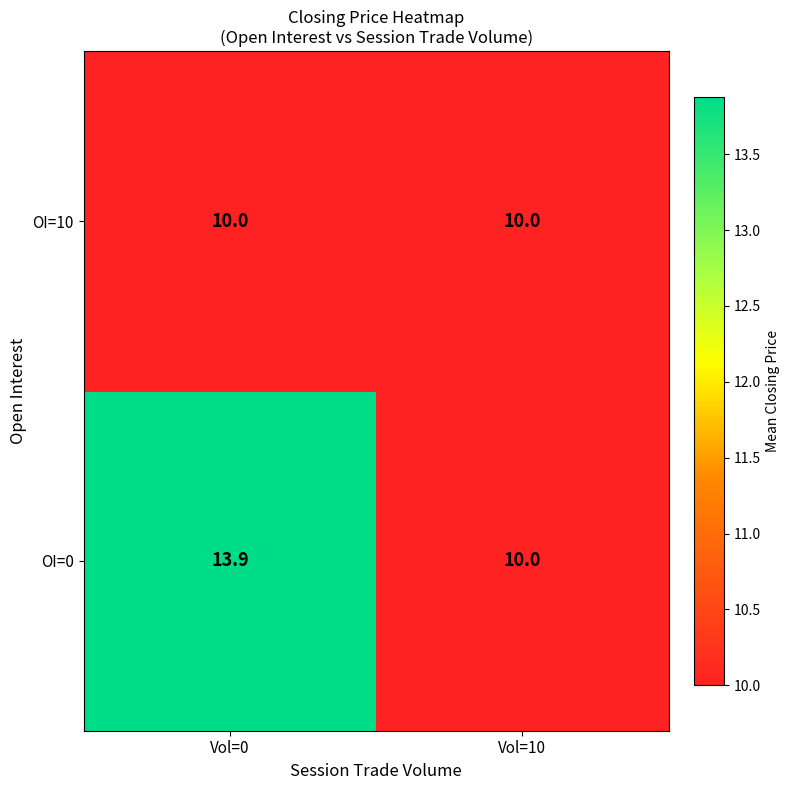

Which series has the largest total across all categories?

OI=0